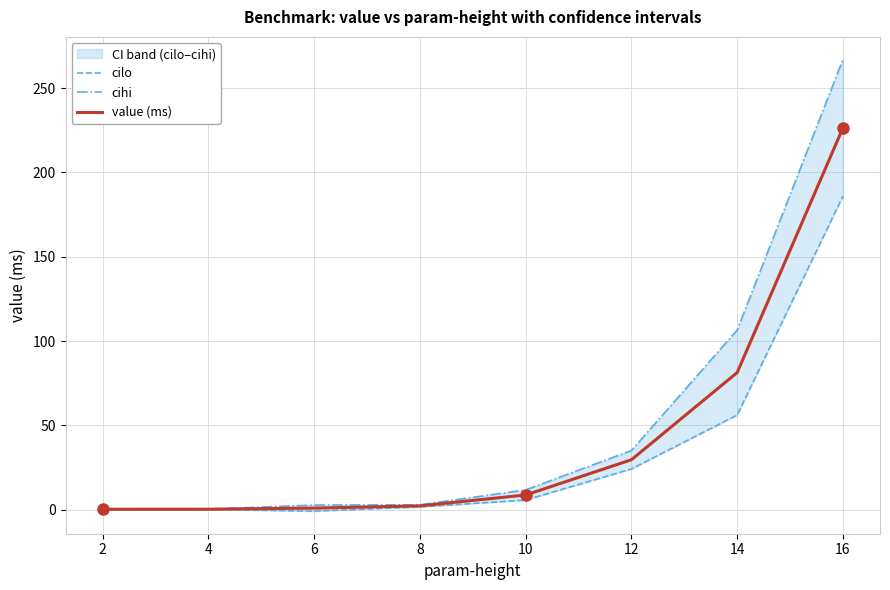

What is the minimum value for cilo?

-0.9